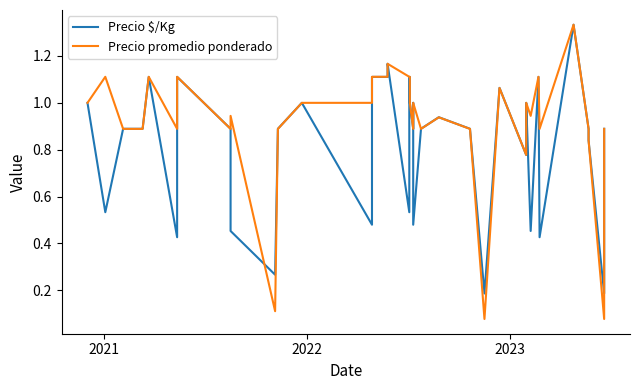

What is the smallest value displayed?

0.1